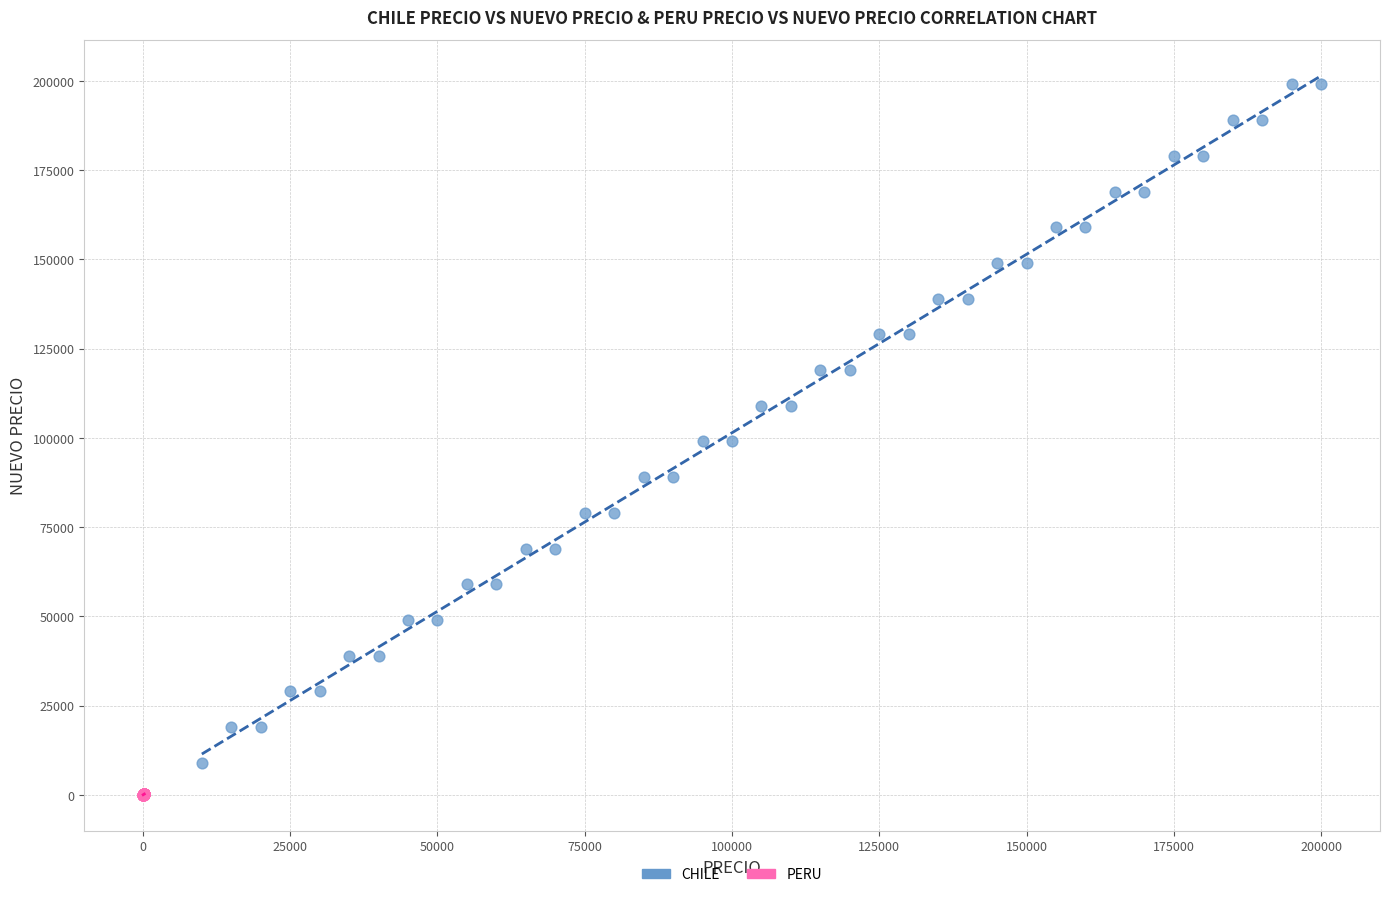

Which series has the largest Y range (max minus min)?

CHILE